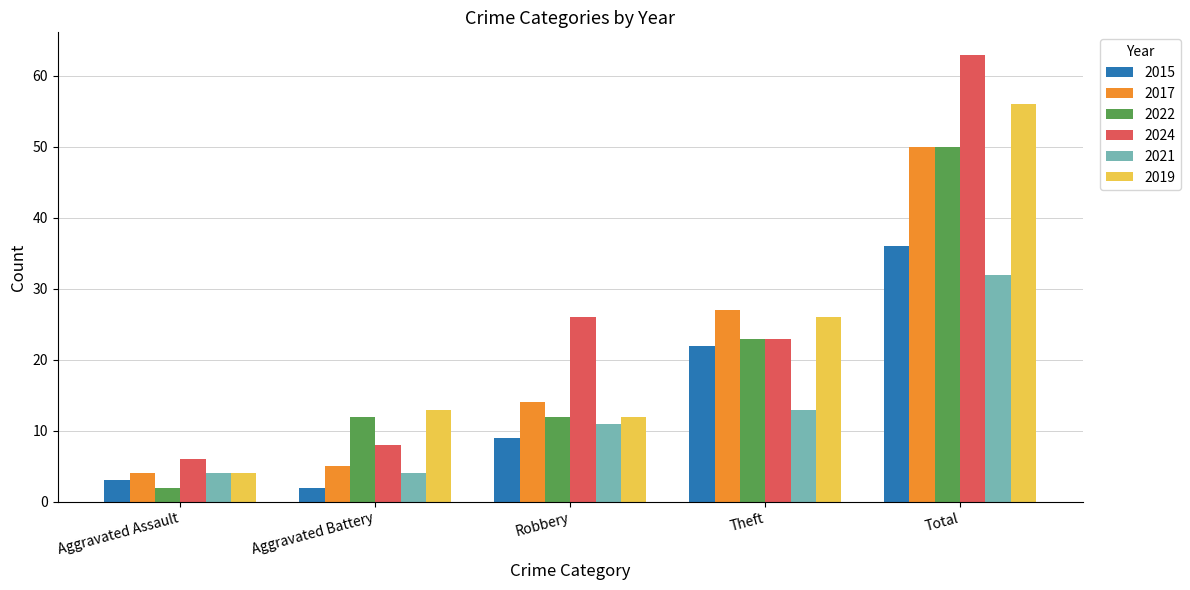

What is the difference between the second highest and second lowest values in the 2021 series?

9